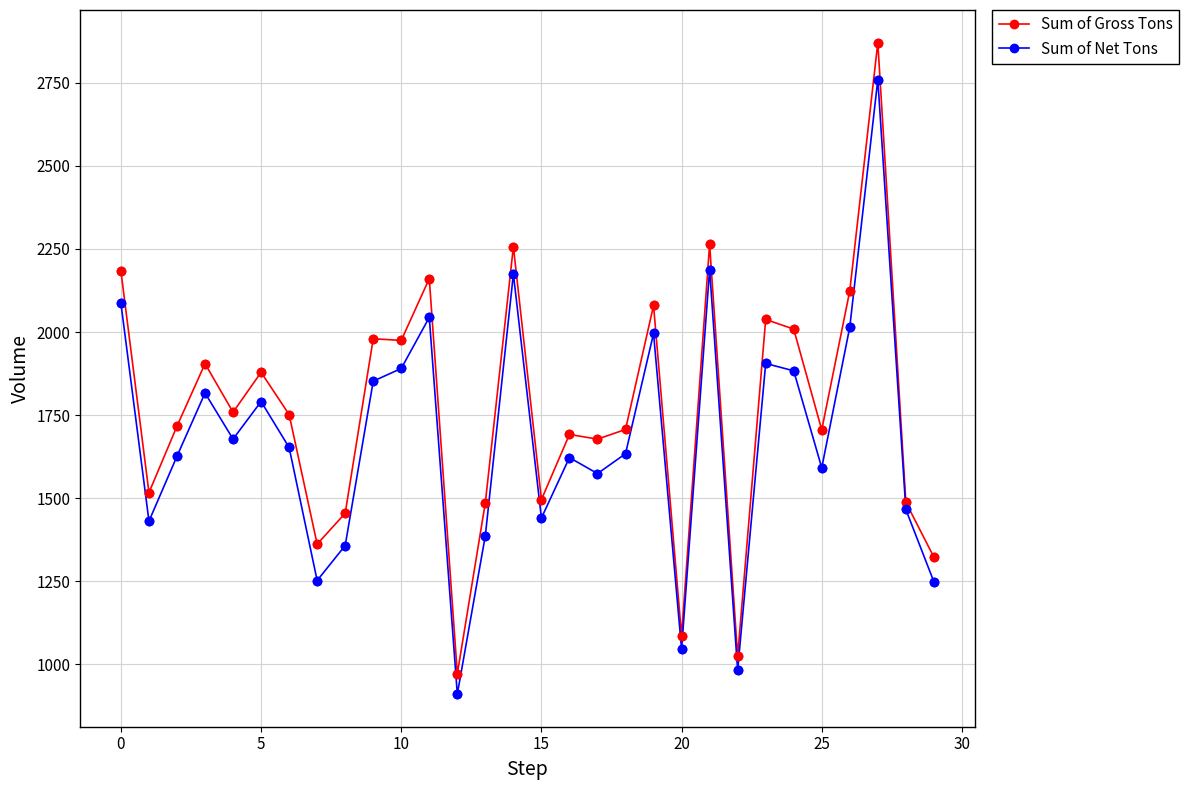

Which series has the largest total across all categories?

Sum of Gross Tons